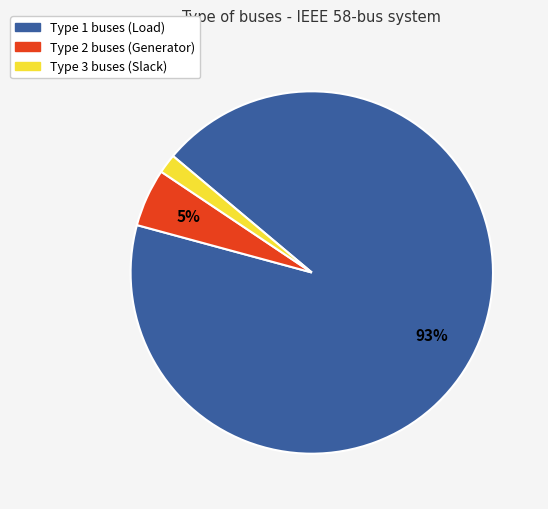

Is there any slice that represents more than half of the pie?

Yes